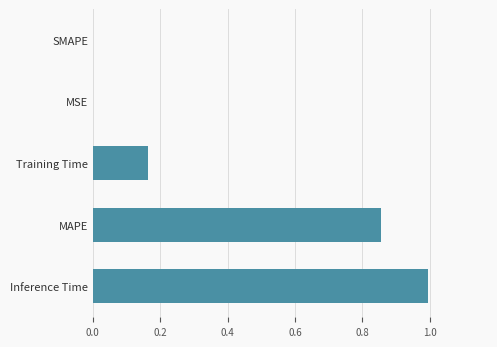

At which category does the chart reach its peak across all series?

Inference Time